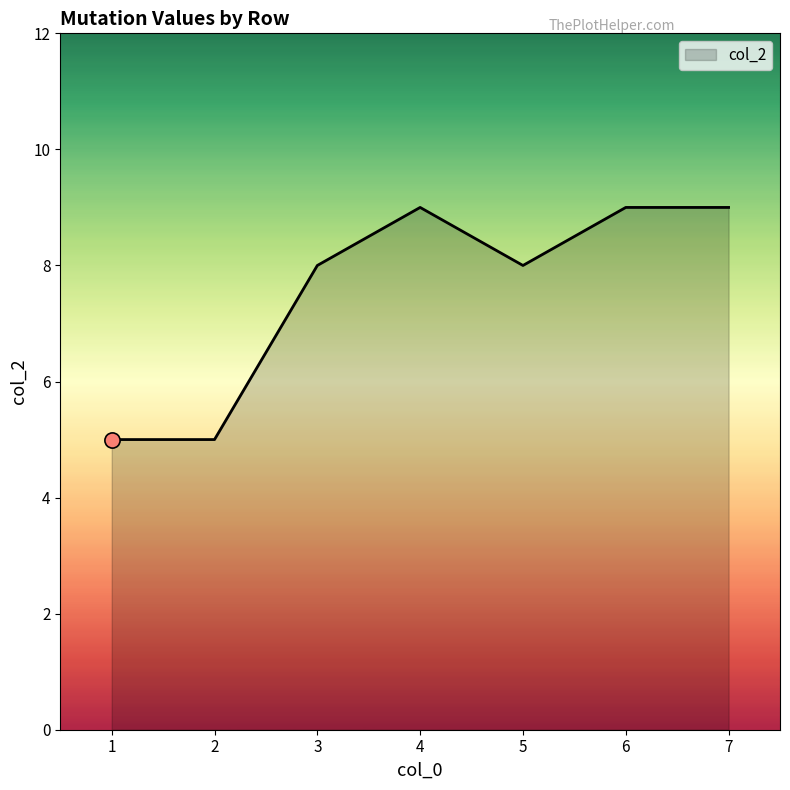

What is the change in value from 4 to 5?

-1